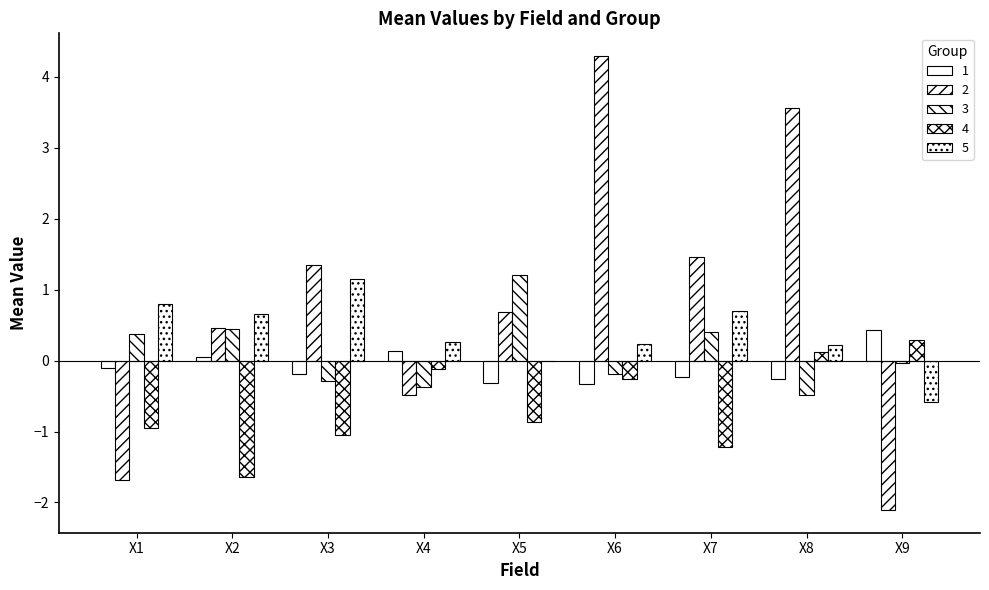

What is the maximum value for 3?

1.2